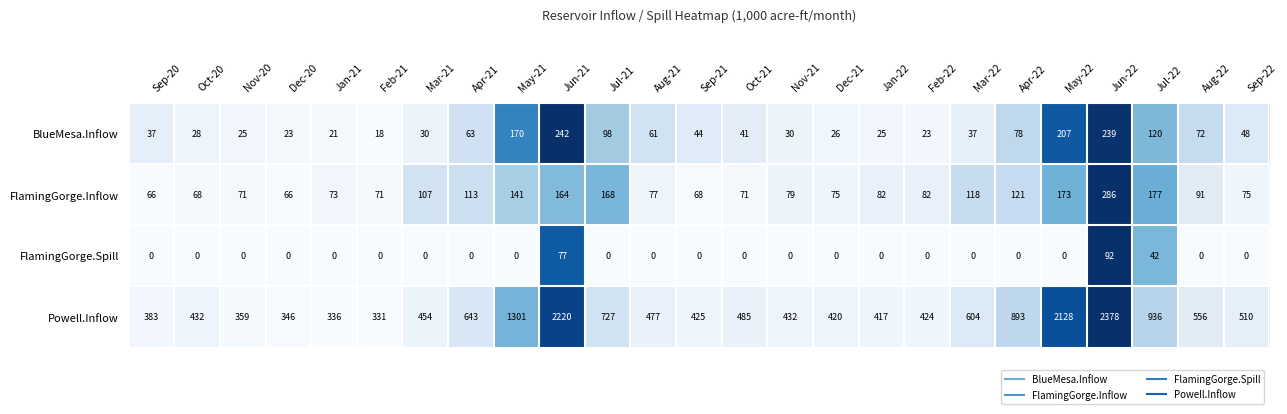

Where is FlamingGorge.Spill nearest to the value 46?

Jul-22